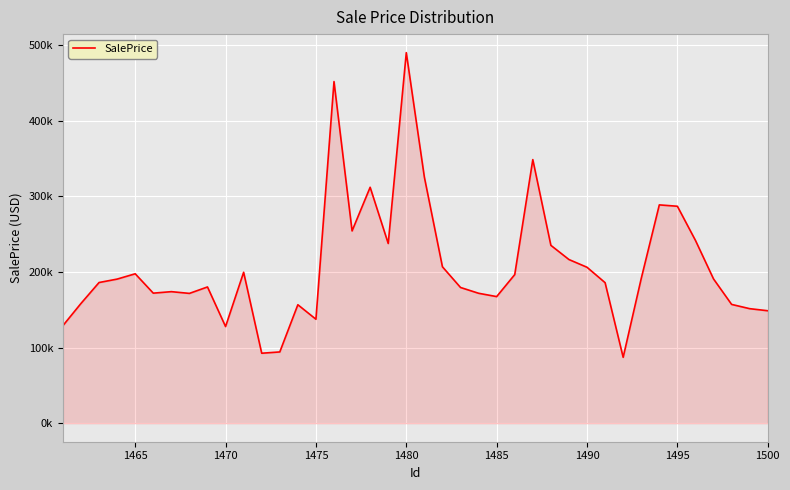

What is the value of the 29th point from the left?

216332.1